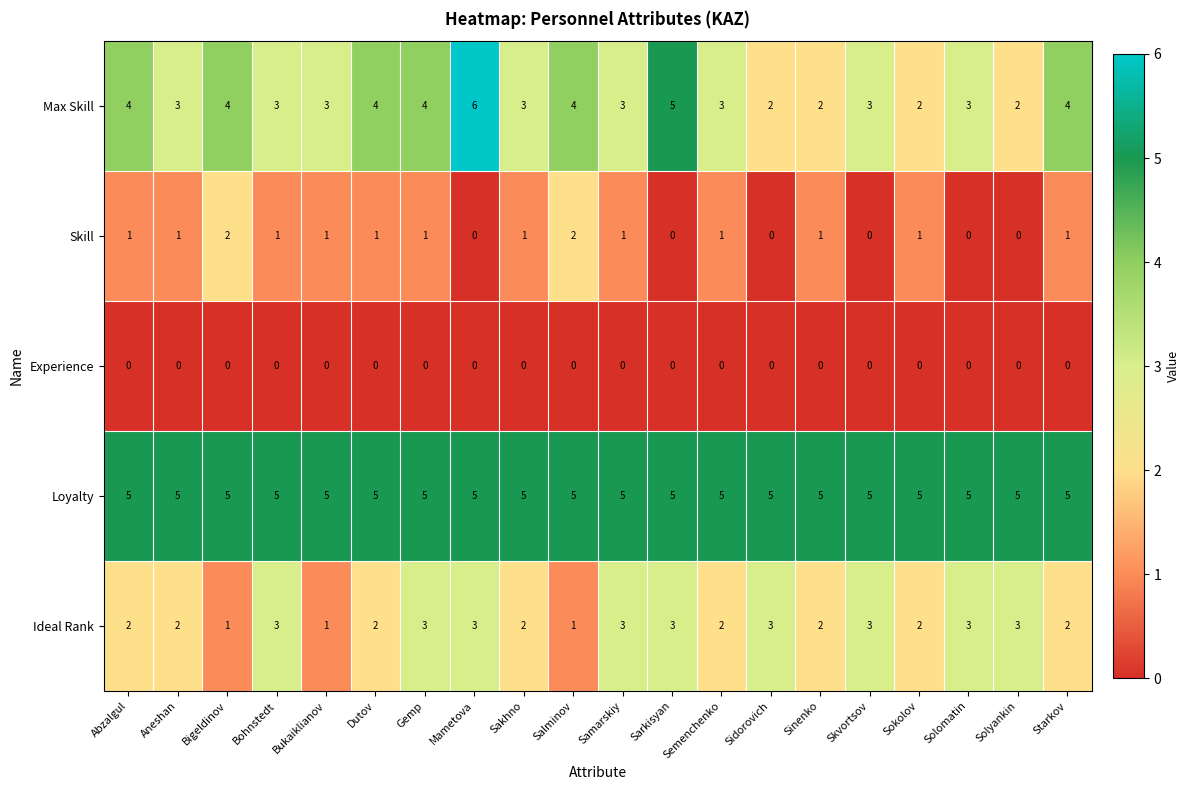

What is the difference between the highest and lowest values at Bukaiklianov?

5